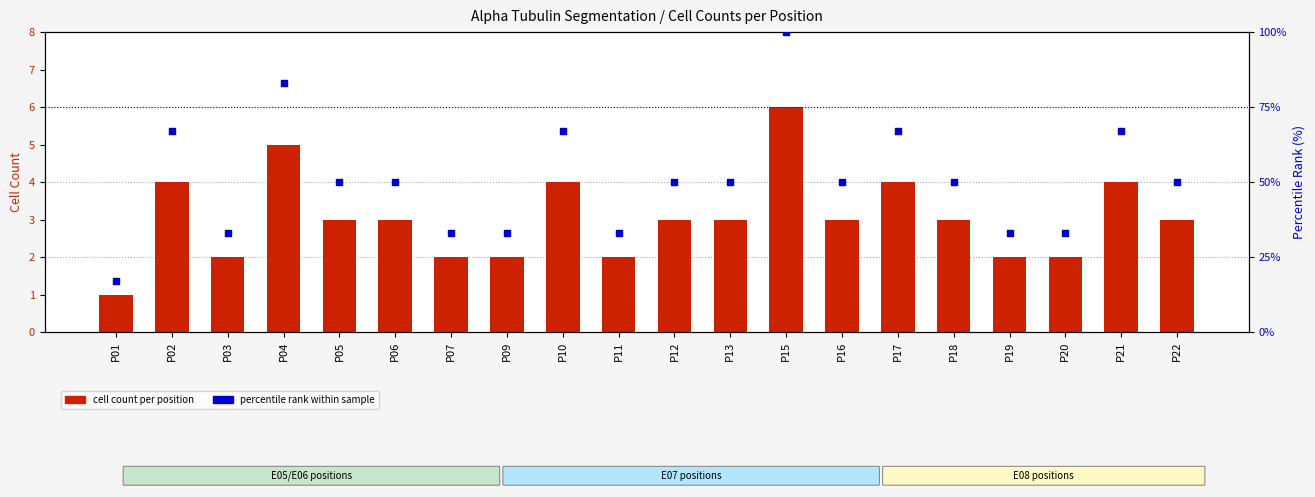

Which series reaches the maximum Y coordinate?

percentile rank within sample